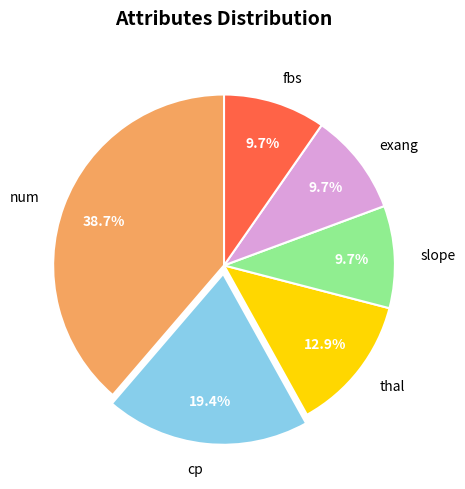

To the nearest percent, what percentage of the pie is num?

39%